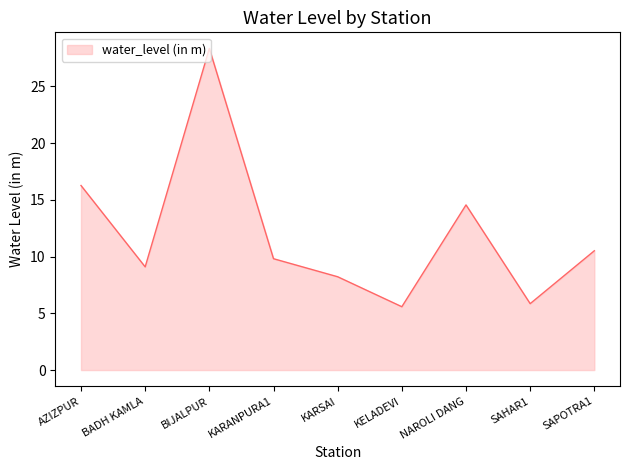

Which has a higher value, KELADEVI or BADH KAMLA?

BADH KAMLA